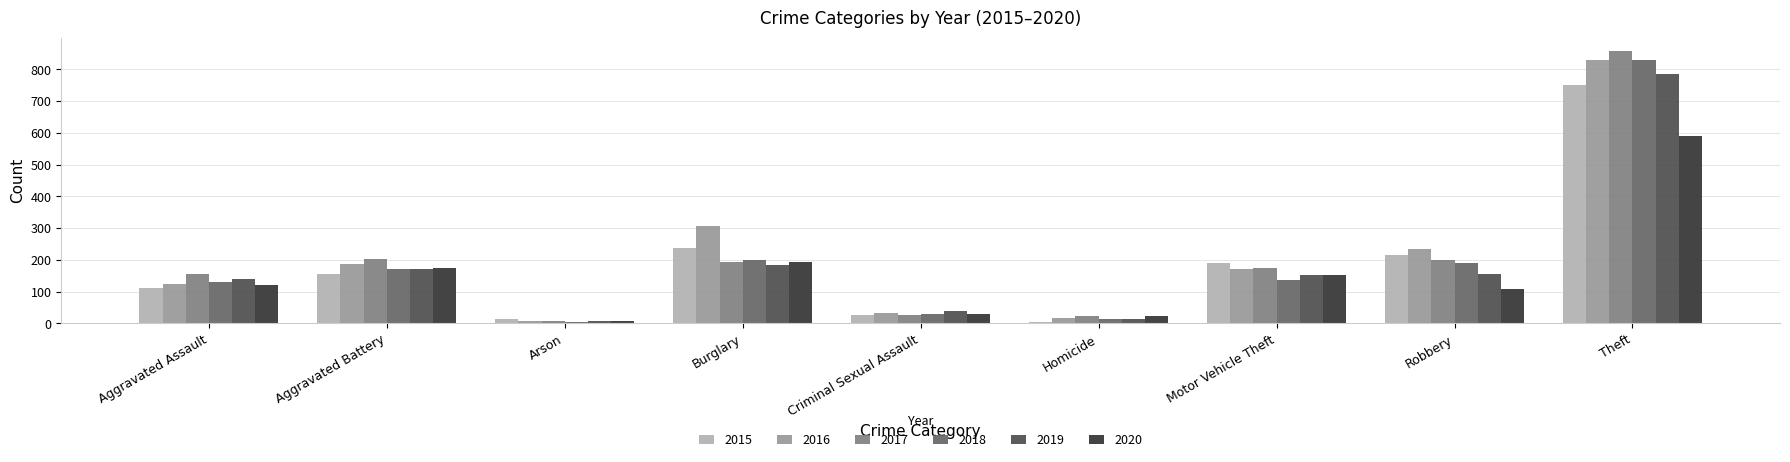

What is the average value of the 2019 series?

183